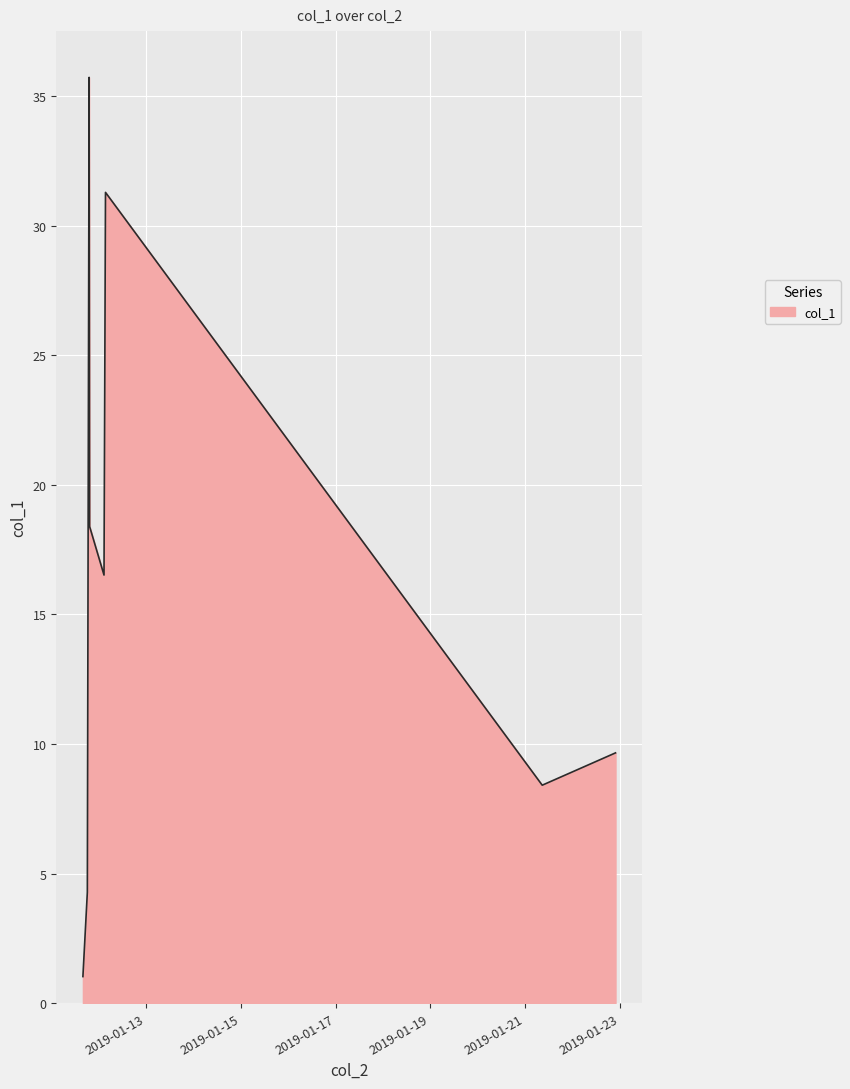

Reading left to right, transcribe all the data shown in this chart.

1.0	4.3	35.7	18.4	16.5	31.3	8.4	9.7